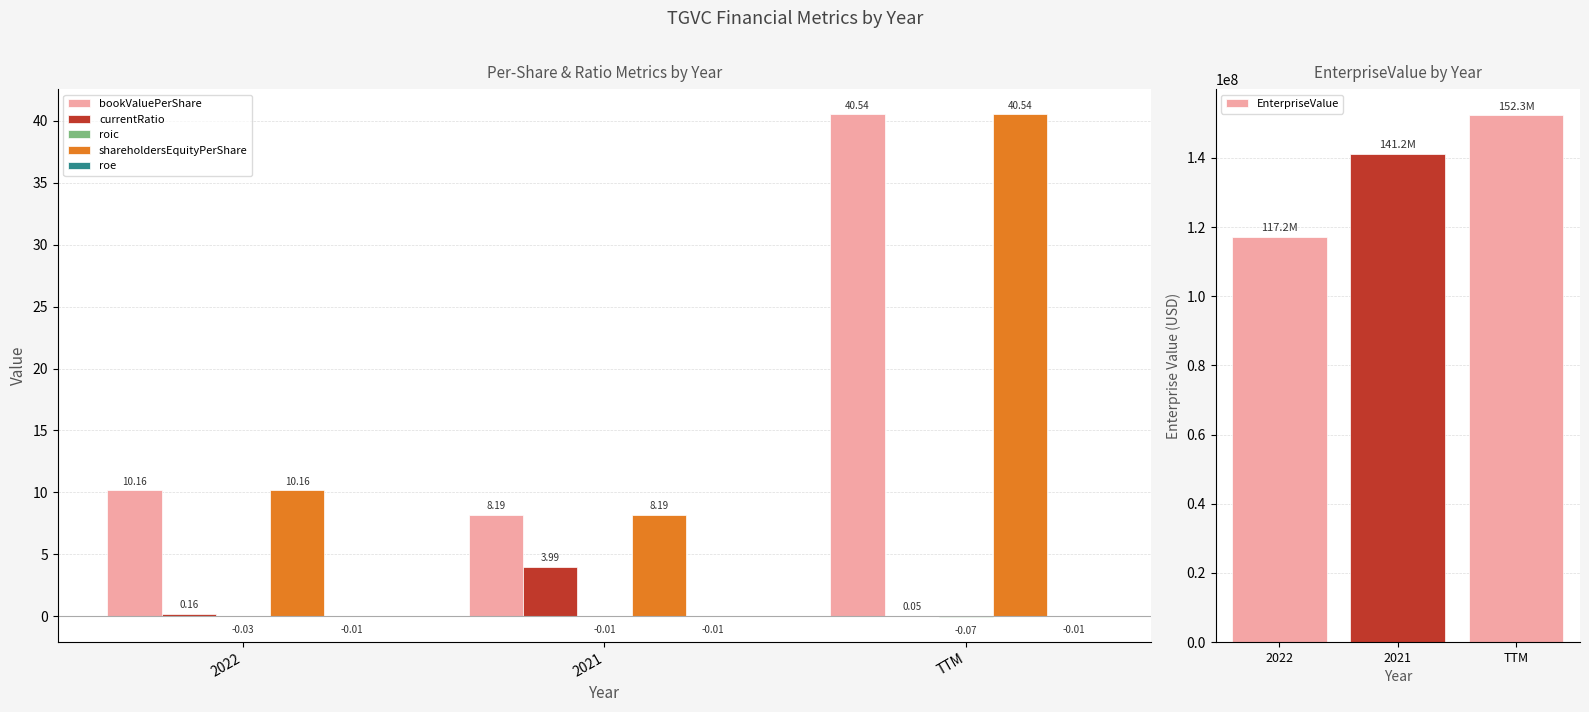

Which series has the widest spread of values?

EnterpriseValue